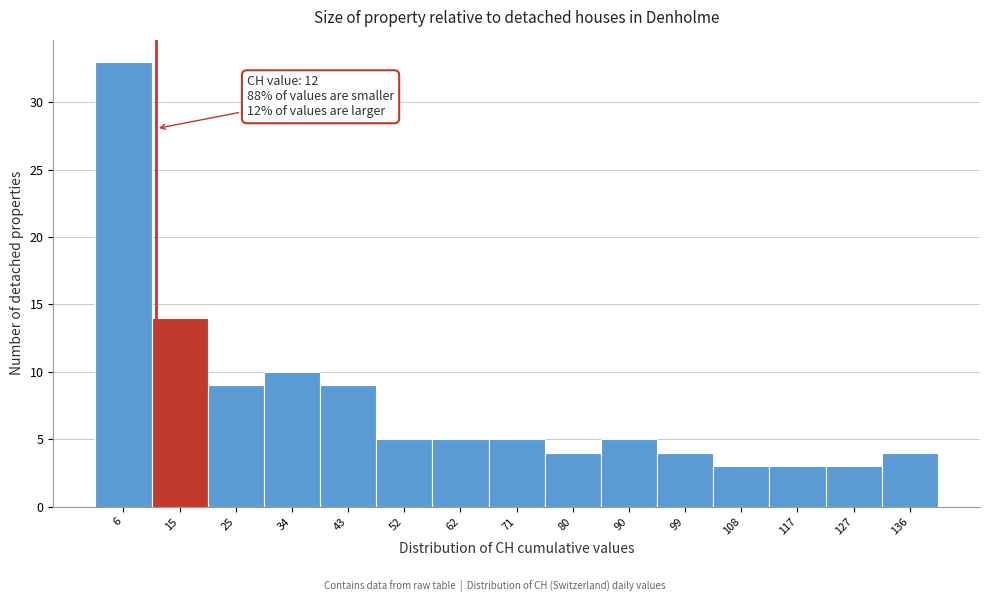

Over which range of the x-axis is the bar tallest?

2 to 11